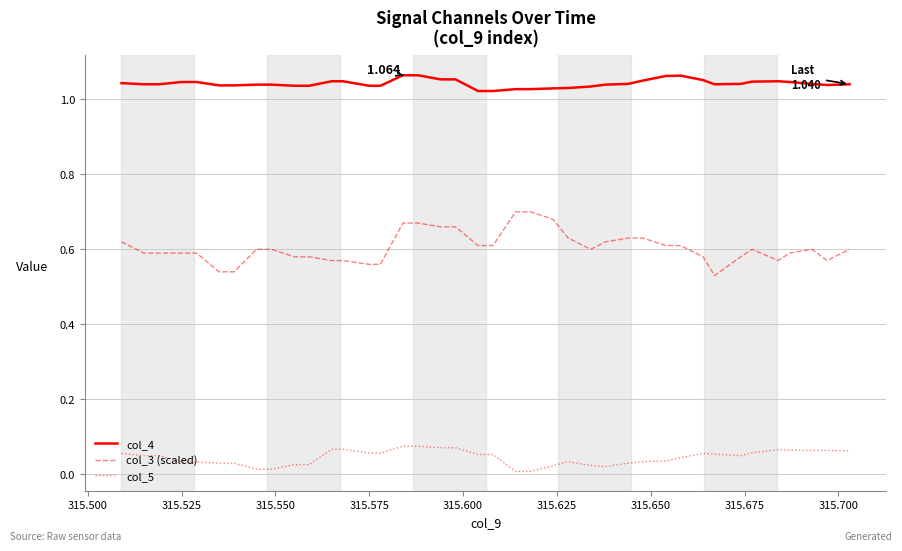

True or false: col_5 and col_3 (scaled) intersect in this chart.

False